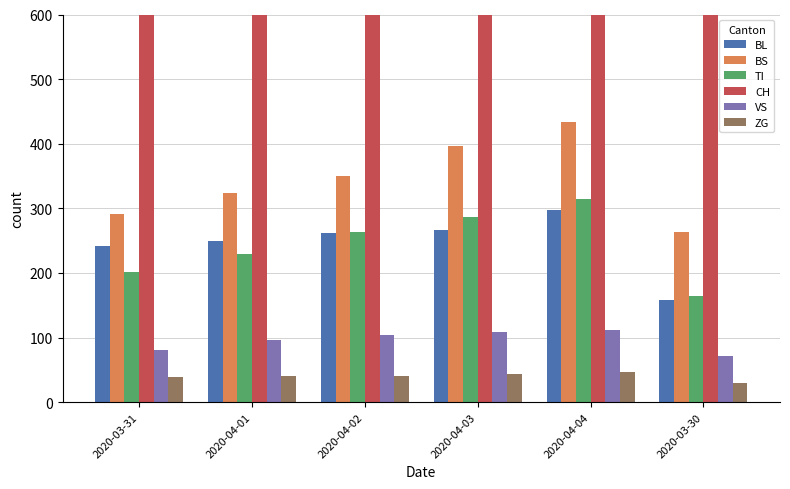

What position from the left is 2020-03-30?

6